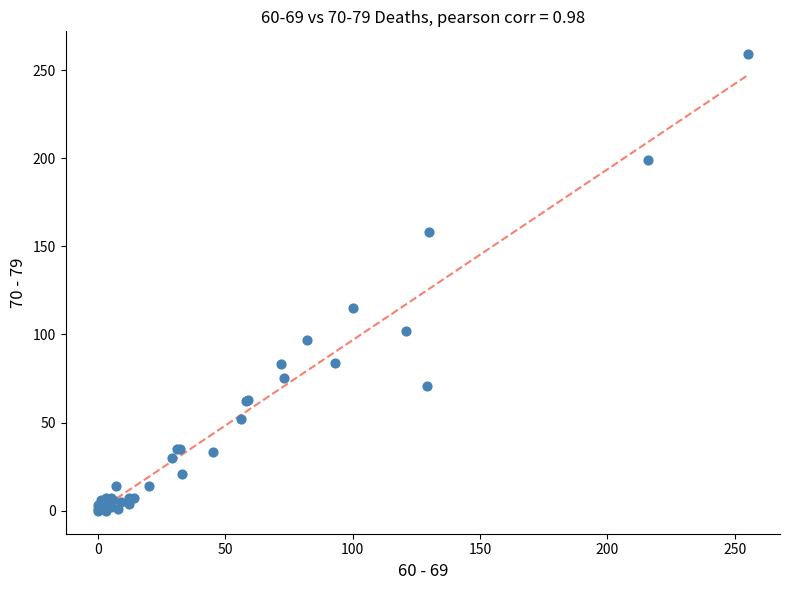

What Y value in the scatter plot is closest to 129?

115